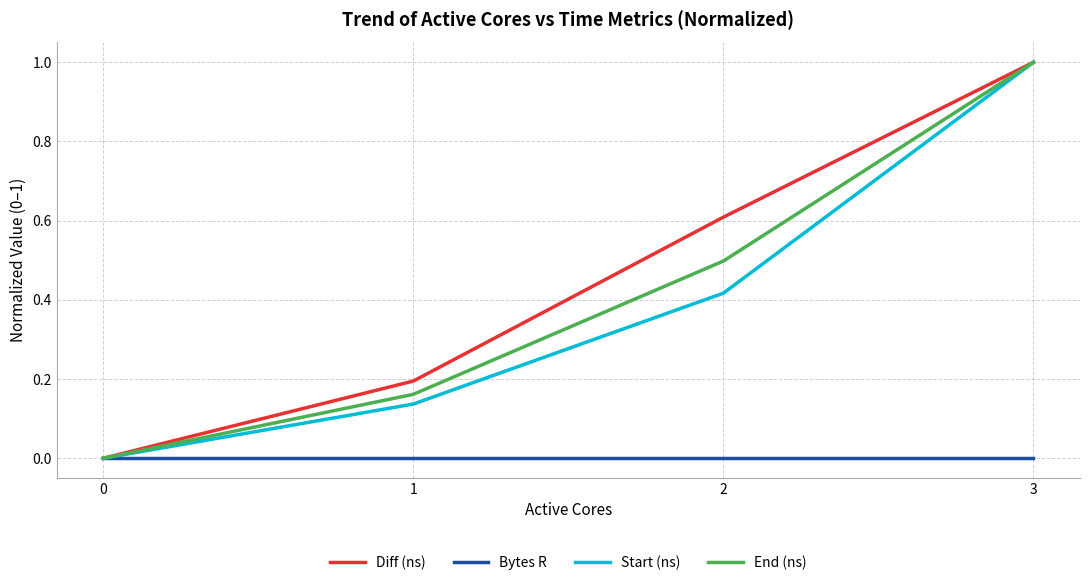

List the labels in order of Diff (ns) value, smallest first.

0, 1, 2, 3